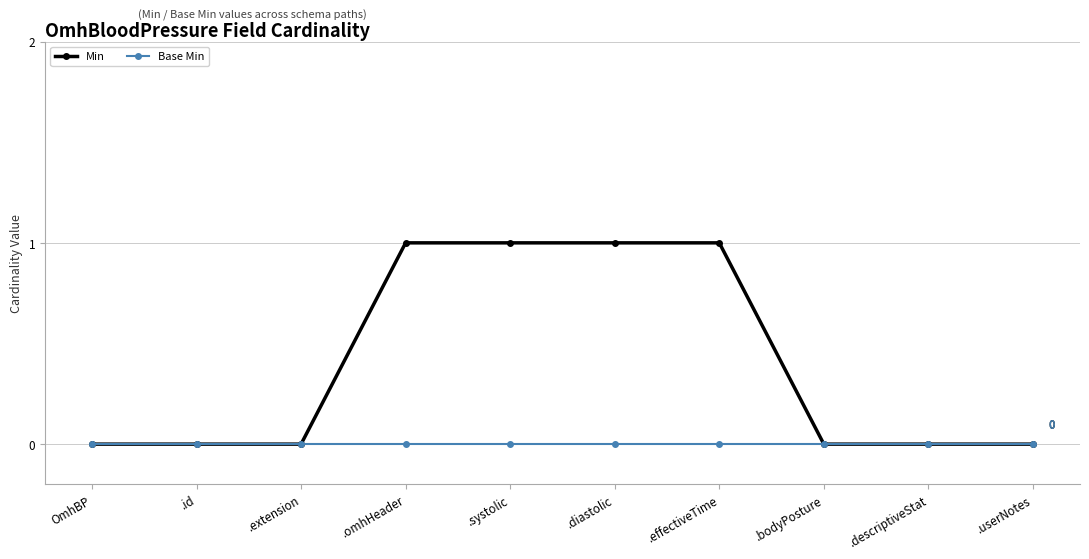

Reading left to right, extract all data points from this chart.

Min: OmhBP=0	.id=0	.extension=0	.omhHeader=1	.systolic=1	.diastolic=1	.effectiveTime=1	.bodyPosture=0	.descriptiveStat=0	.userNotes=0
Base Min: OmhBP=0	.id=0	.extension=0	.omhHeader=0	.systolic=0	.diastolic=0	.effectiveTime=0	.bodyPosture=0	.descriptiveStat=0	.userNotes=0